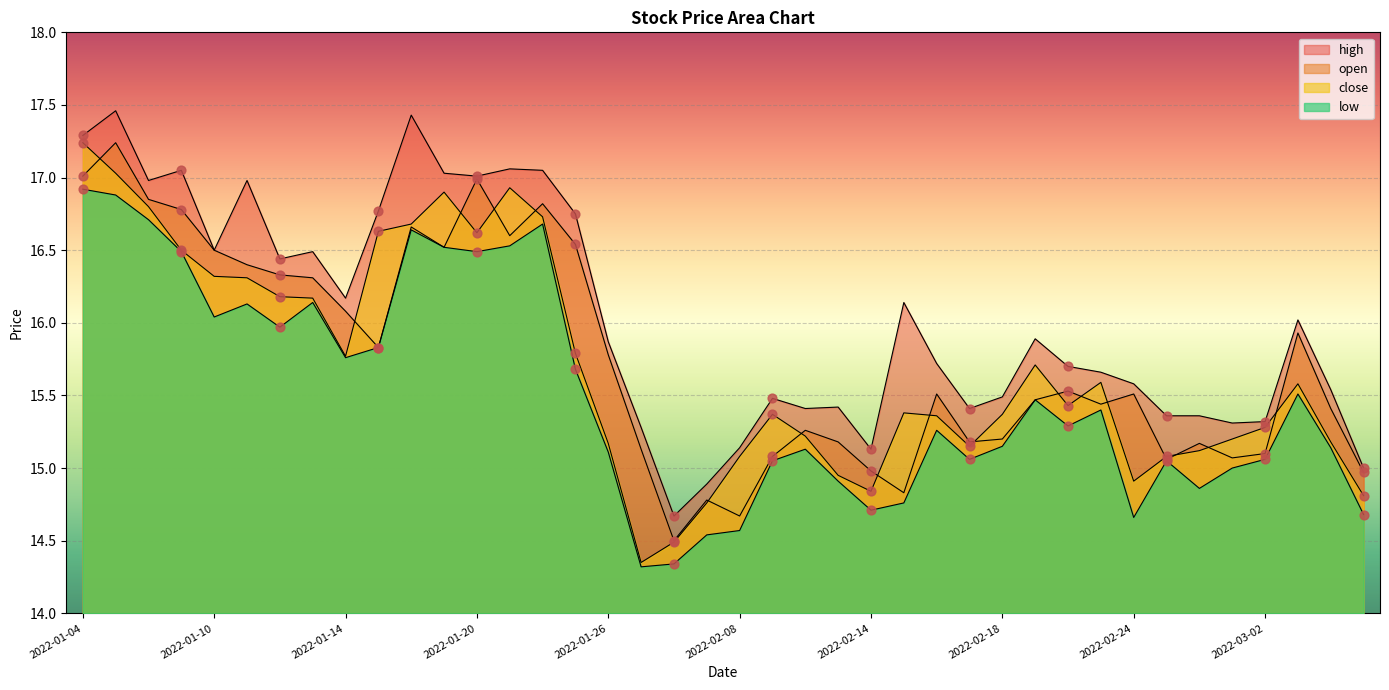

At which category is the sum across all series the highest?

2022-01-05